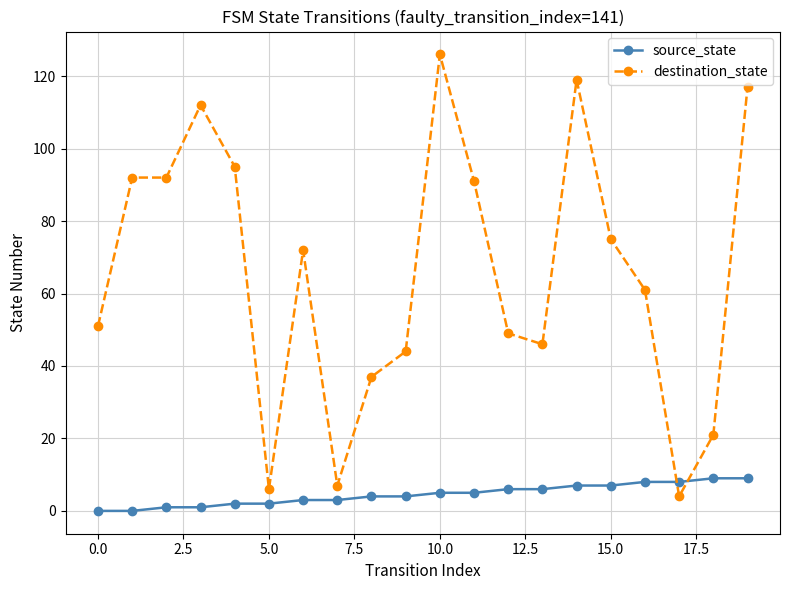

What is the value of the destination_state point at the 11th from the left?

126